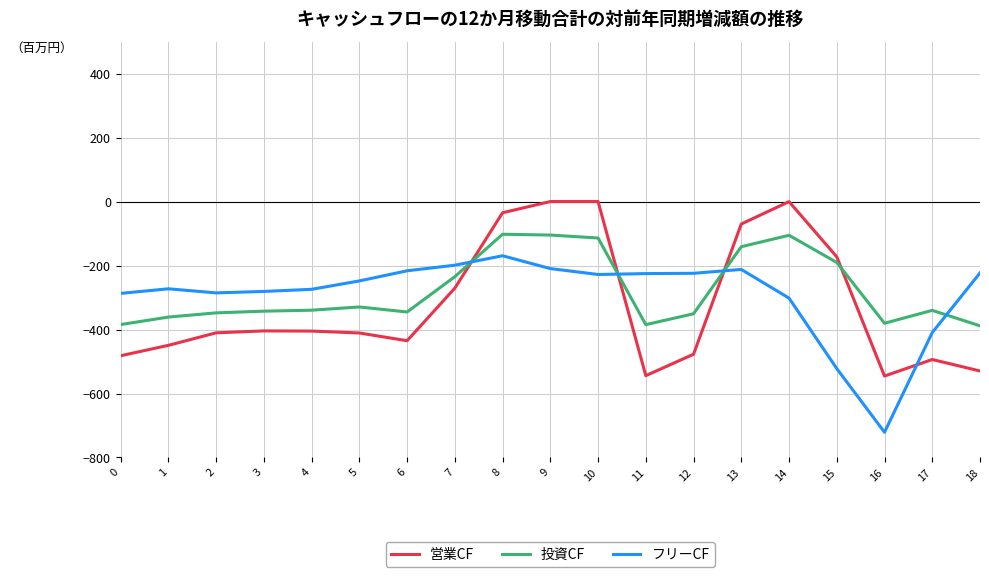

What is the difference between the second highest and minimum values in the フリーCF series?

522.2